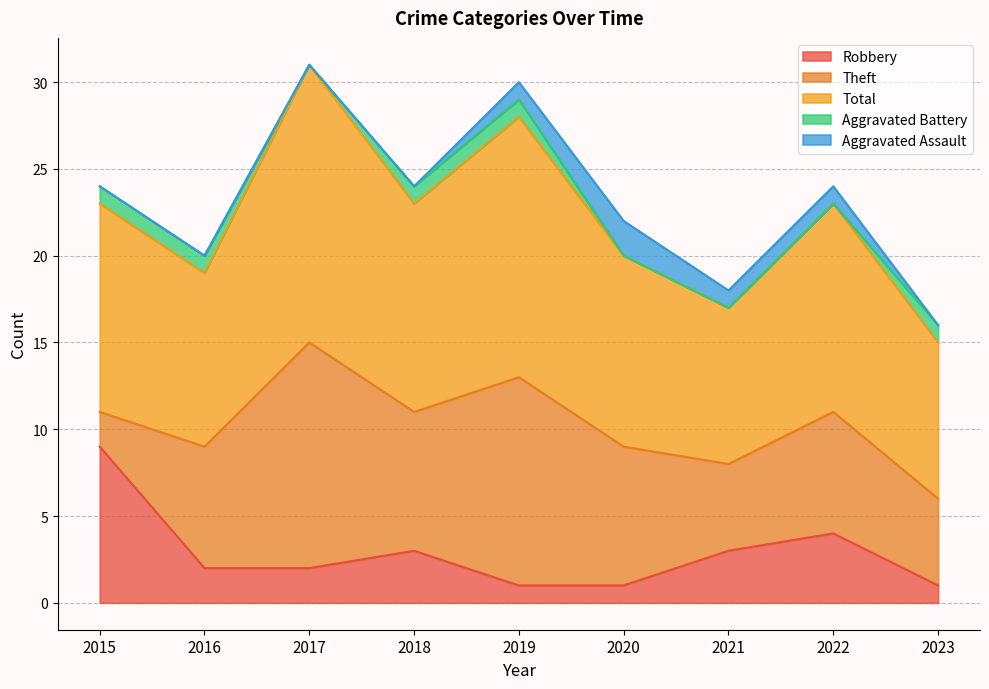

Is it true that Robbery equals 3 at 2021?

True